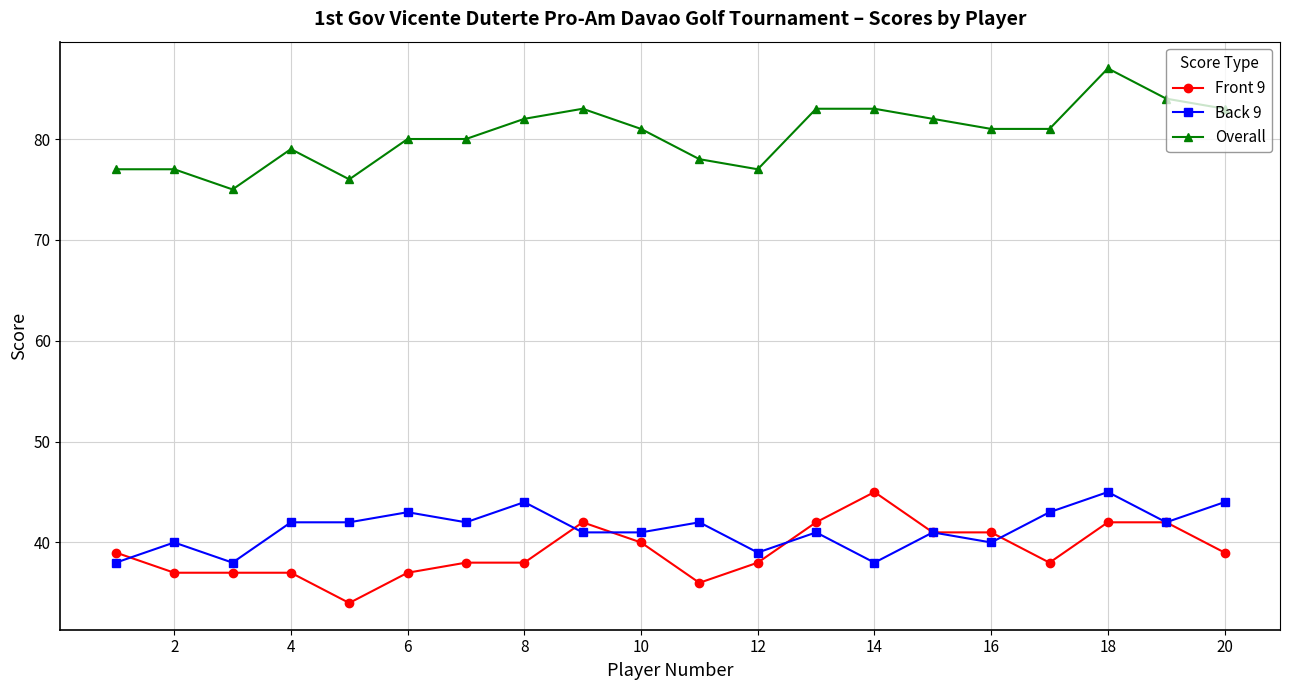

At how many categories does at least one series exceed 67?

20